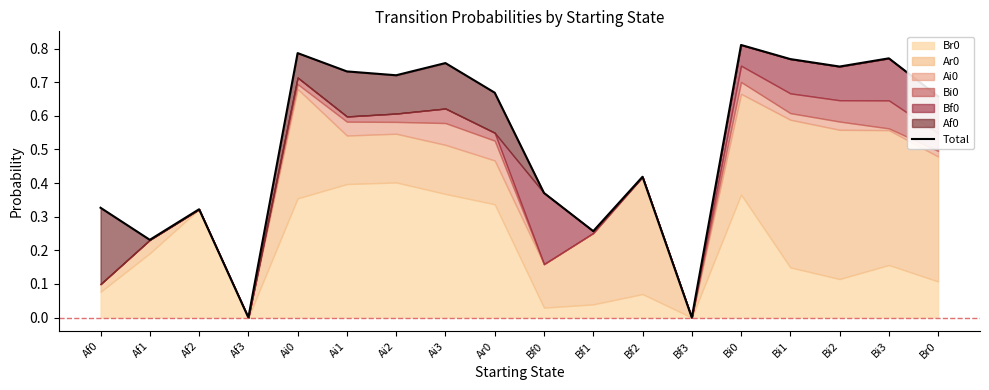

Read the value at Bi0.

0.8